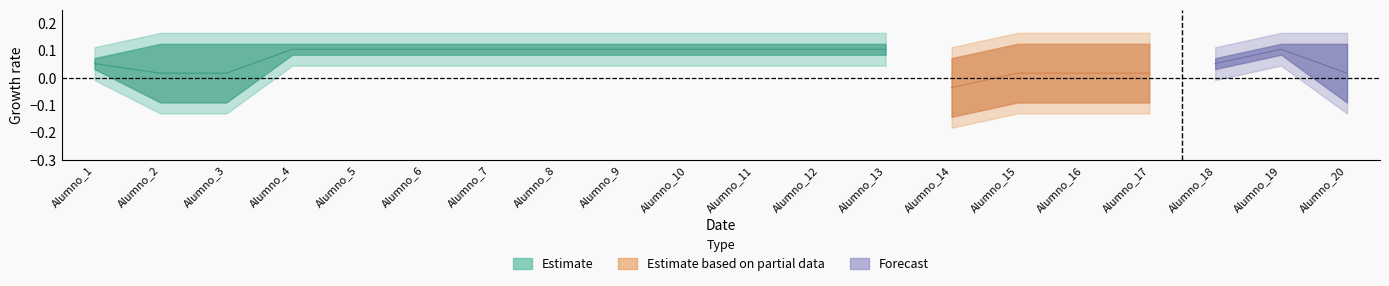

Is it true that T63-A1-E1 equals 0 at Alumno_7?

False